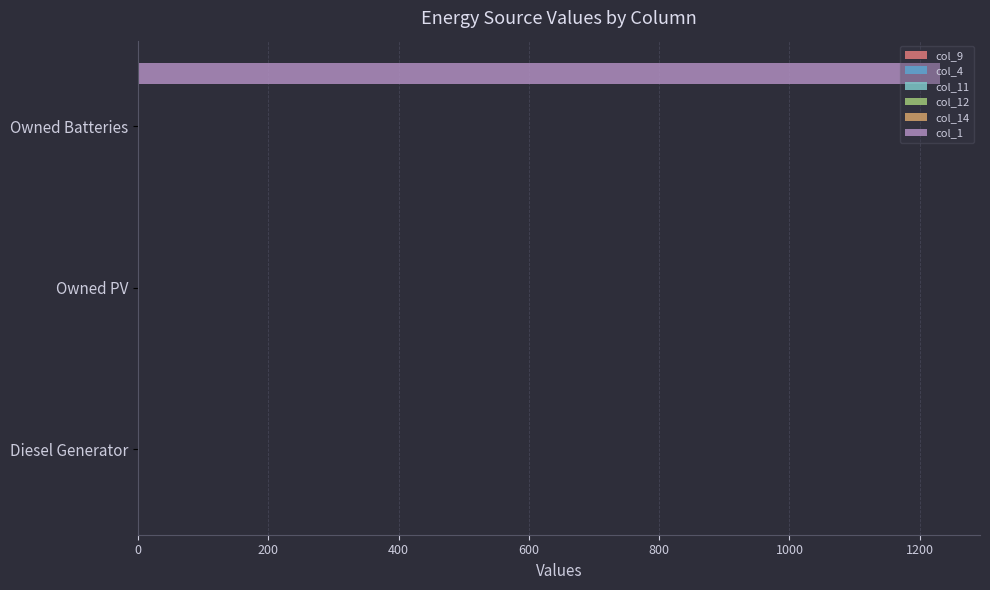

Reading left to right, what are all the values shown in this chart?

col_9: 0.1	0.1	0.1
col_4: 0.1	0.1	0.1
col_11: 0.1	0.1	0.1
col_12: 0.1	0.1	0.1
col_14: 0.1	0.1	0.1
col_1: 0.0	0.0	1231.0